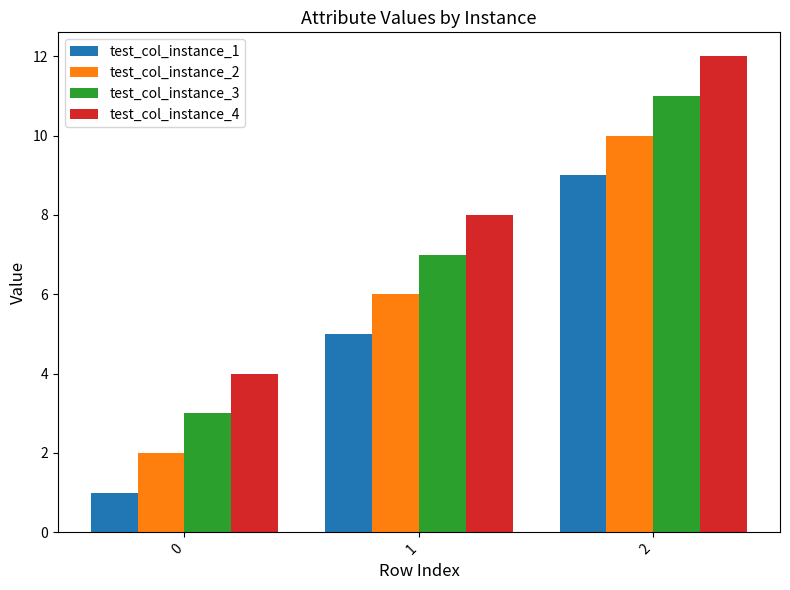

What is the difference between the highest and lowest values at 2?

3